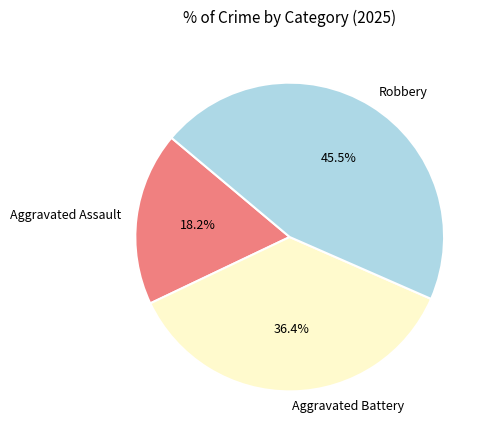

Which category has the biggest portion of the pie?

Robbery